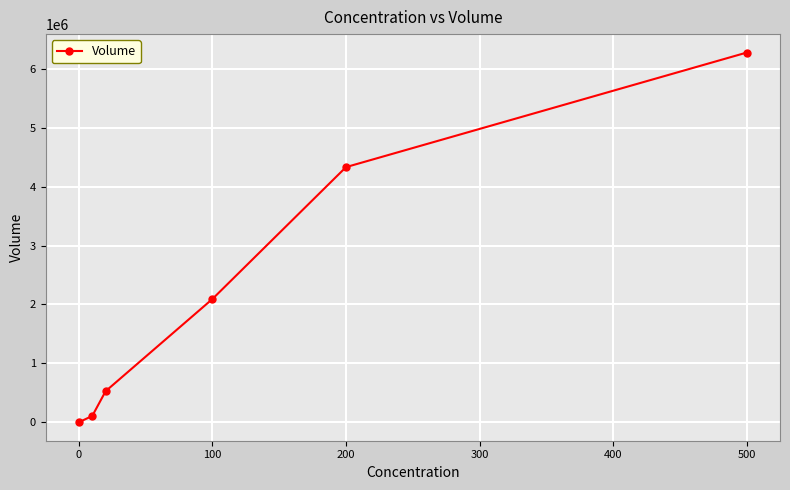

How many categories are shown in the chart?

6